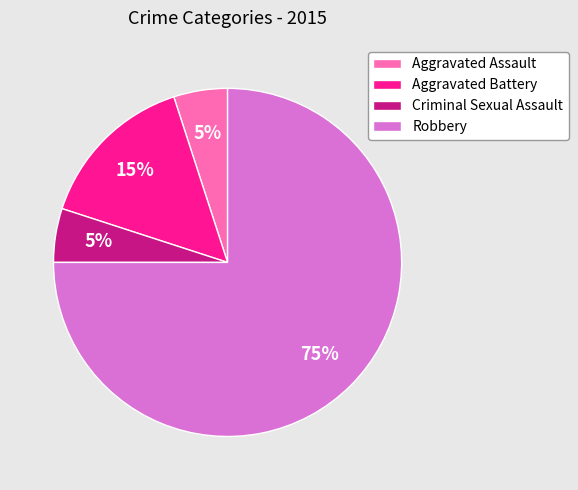

Which category has the biggest portion of the pie?

Robbery